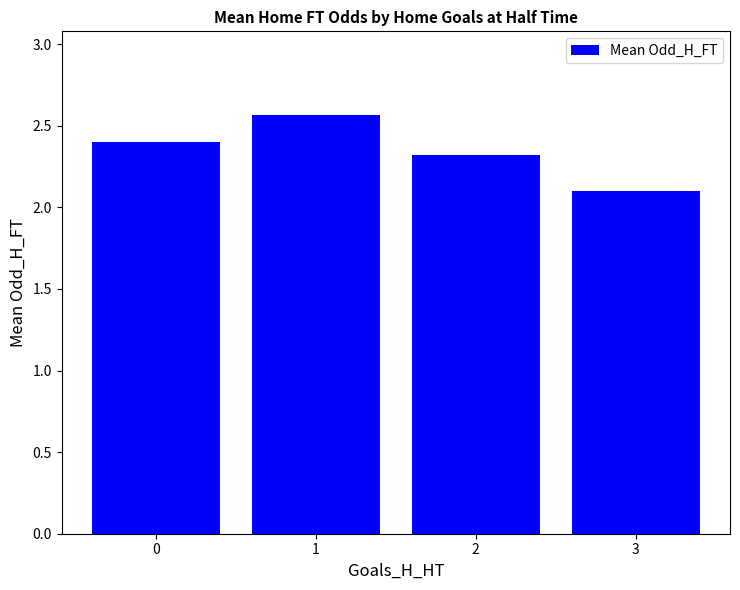

The value at 0 is 4.1. True or false?

False